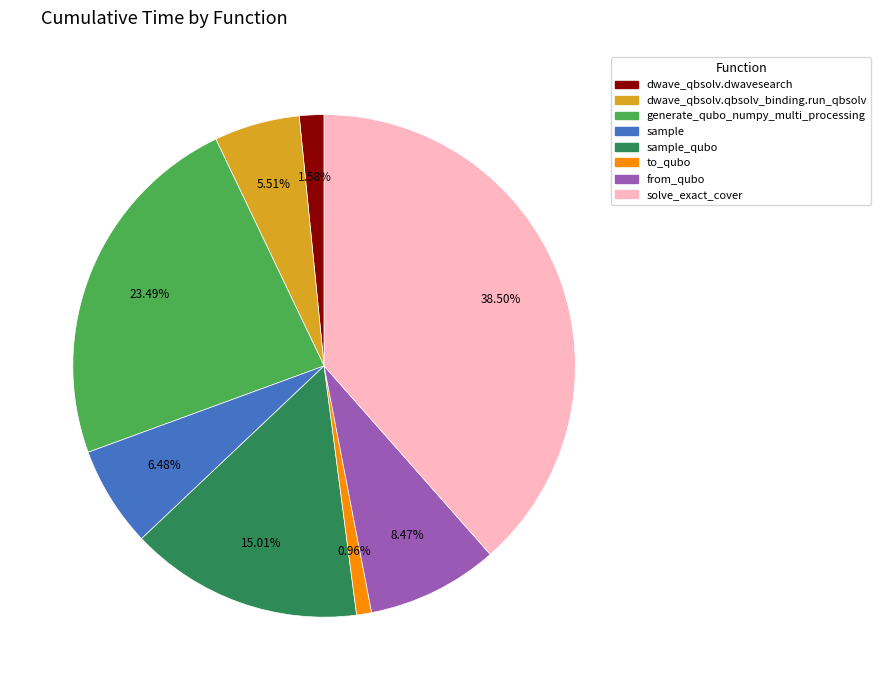

Is there a majority slice in this chart?

No